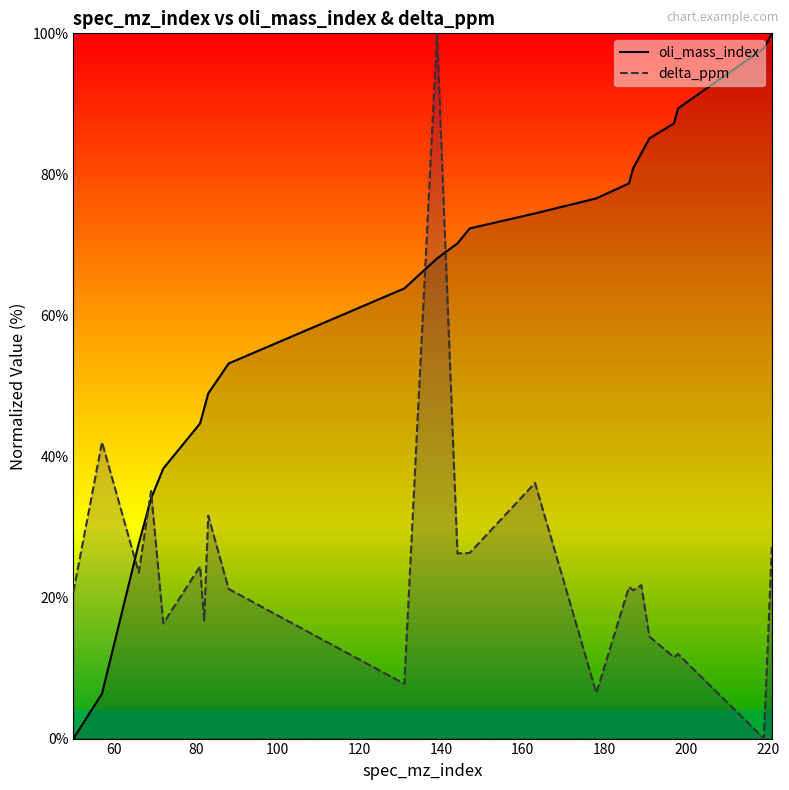

Rank the series by their average value, from lowest to highest.

delta_ppm, oli_mass_index